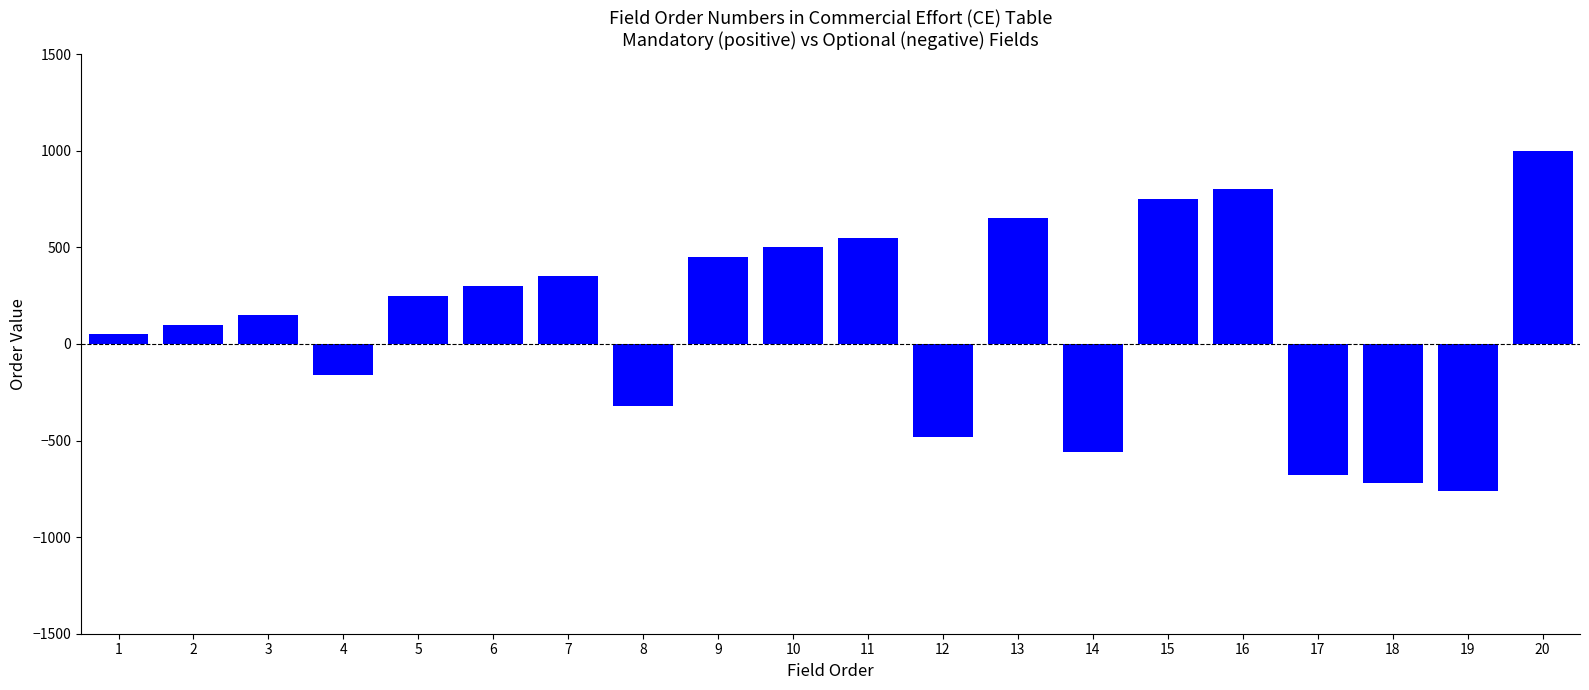

What is the greatest value displayed?

1000